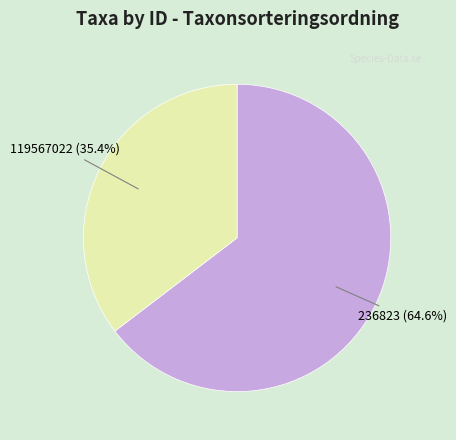

To the nearest percent, what portion does 236823 represent?

65%